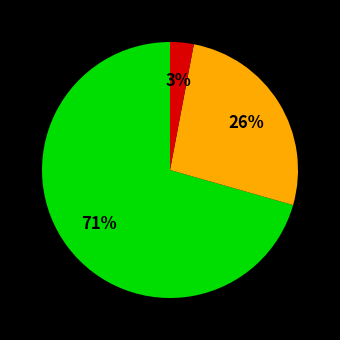

To the nearest percent, what is the difference between the largest and smallest slice percentages?

68%